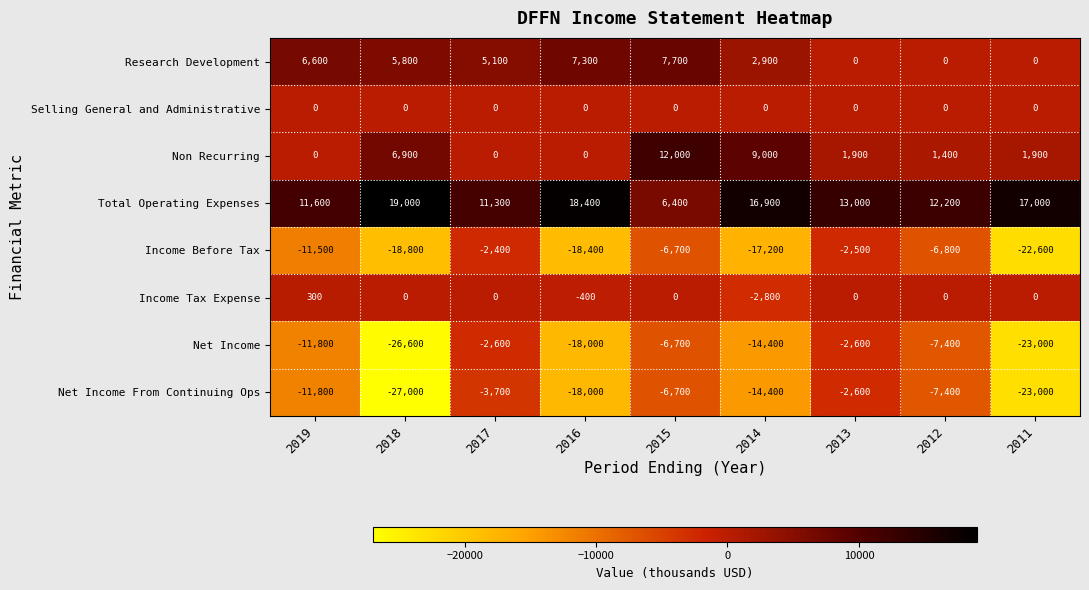

The Non Recurring series shows 6900 at 2018. True or false?

True